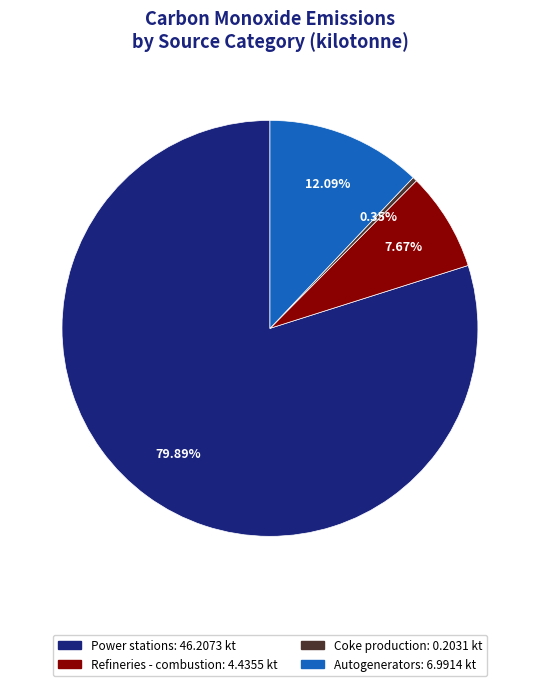

Does any single category account for the majority?

Yes